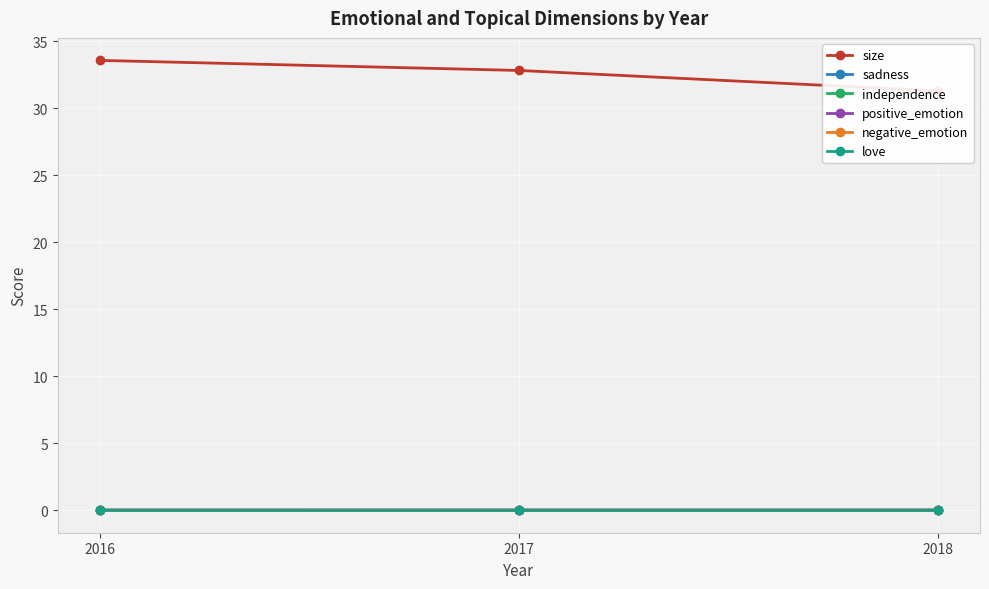

What is the spread (max minus min) of values at 2016?

33.6